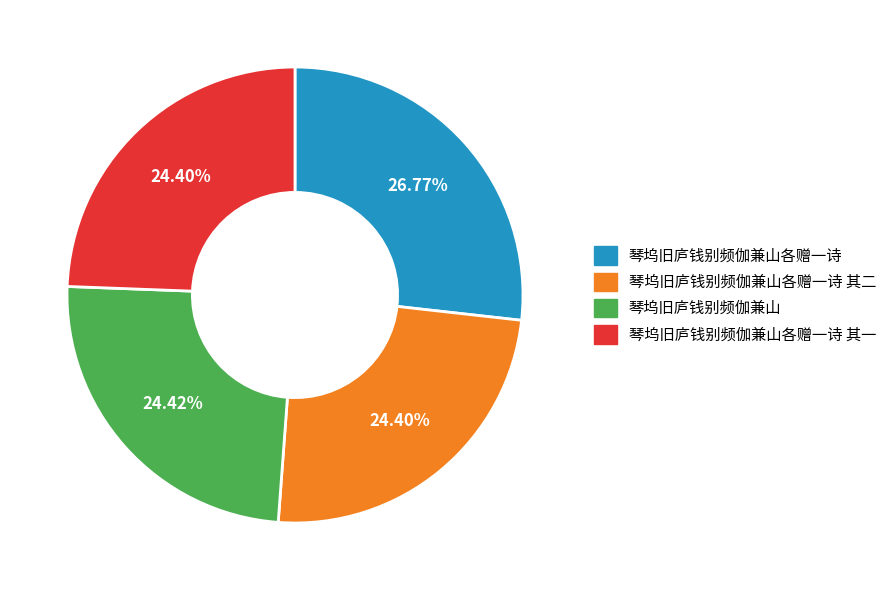

Is there any slice that represents more than half of the pie?

No